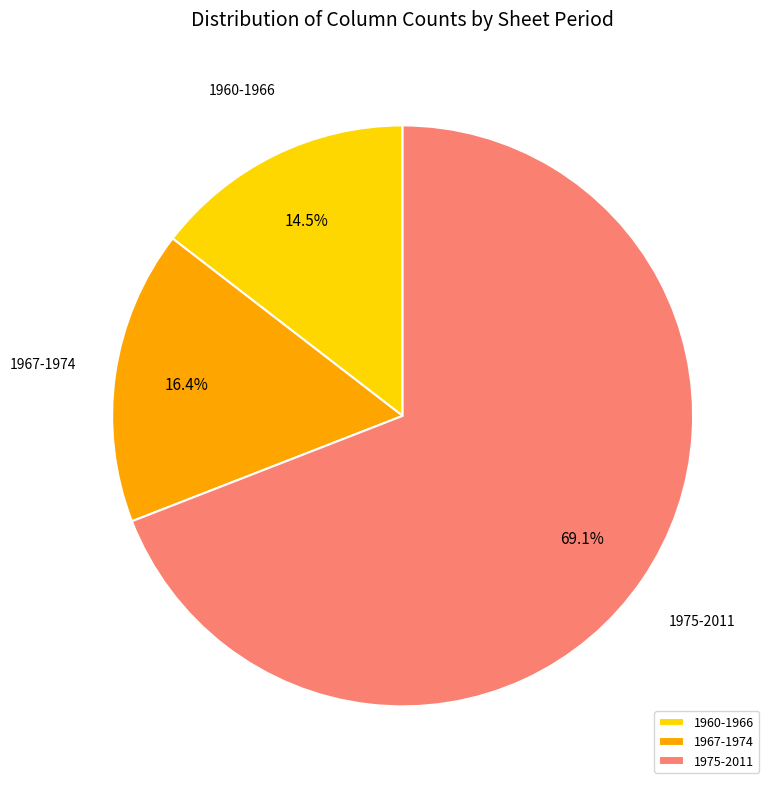

To the nearest percent, what is the difference between the 1967-1974 and 1960-1966 slice percentages?

2%